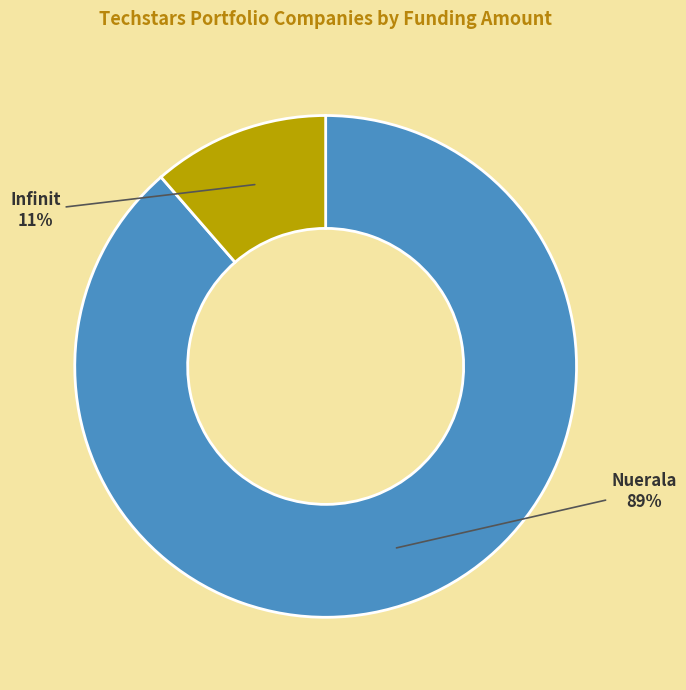

Do Nuerala and Infinit together represent more than half of the pie?

Yes